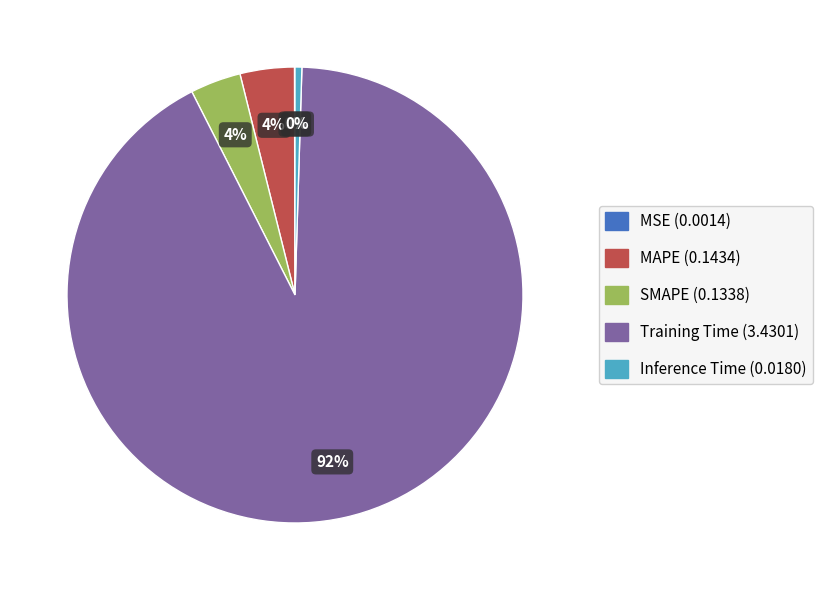

Which slice represents more than half of the pie?

Training Time